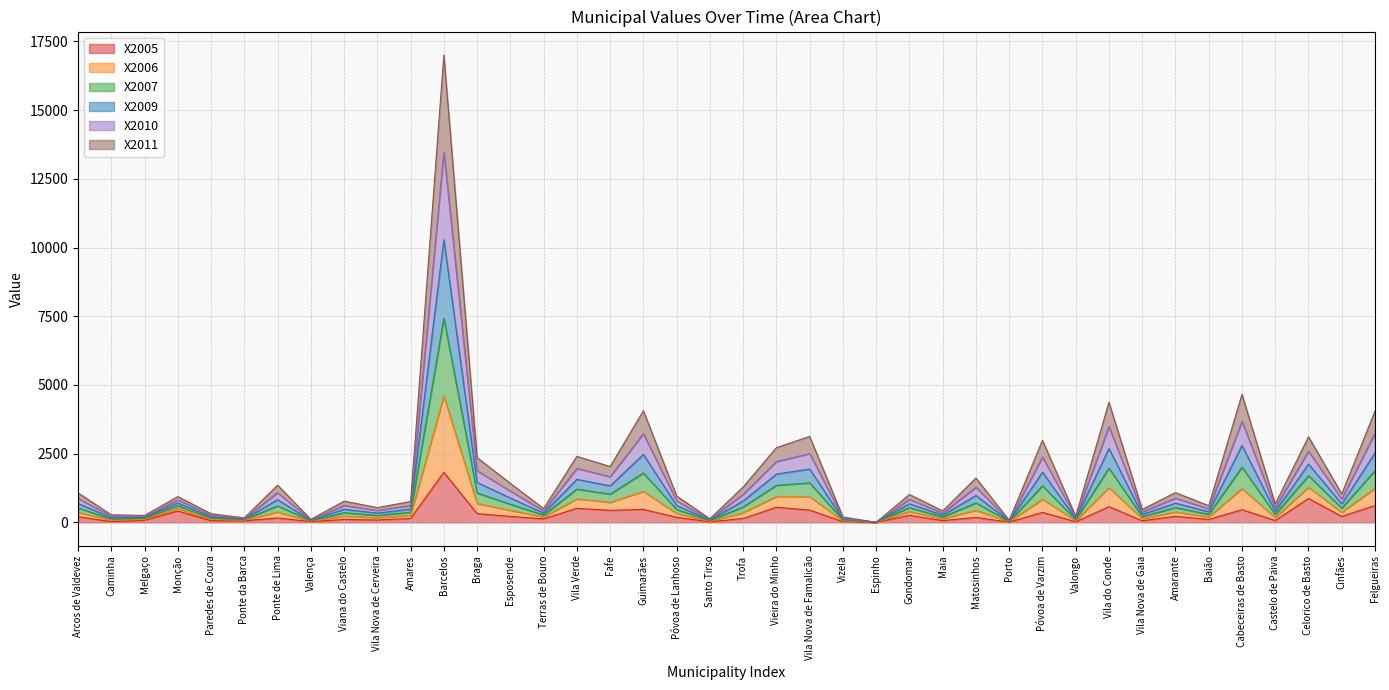

Is the value of X2005 at Monção greater than the value of X2010 at Vizela?

Yes